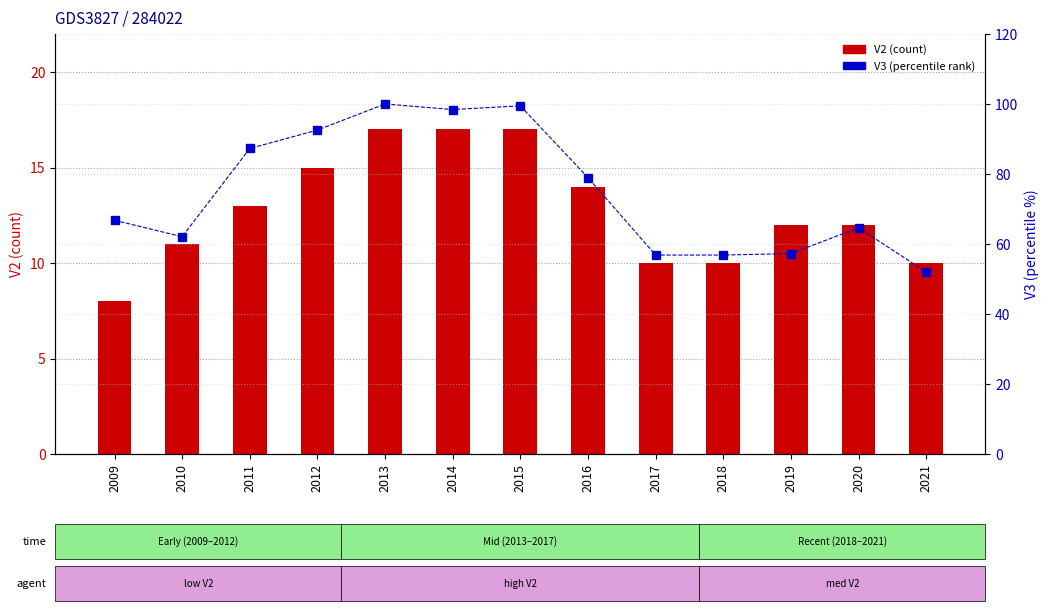

What is the difference between the V2 (count) values at 2009 and 2017?

2.0